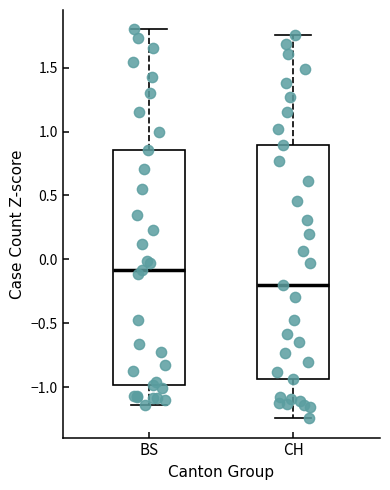

Where is the upper edge of the box for BS on the y-axis? The values are not printed on the chart, so give them approximately, as read against the axis.

0.85